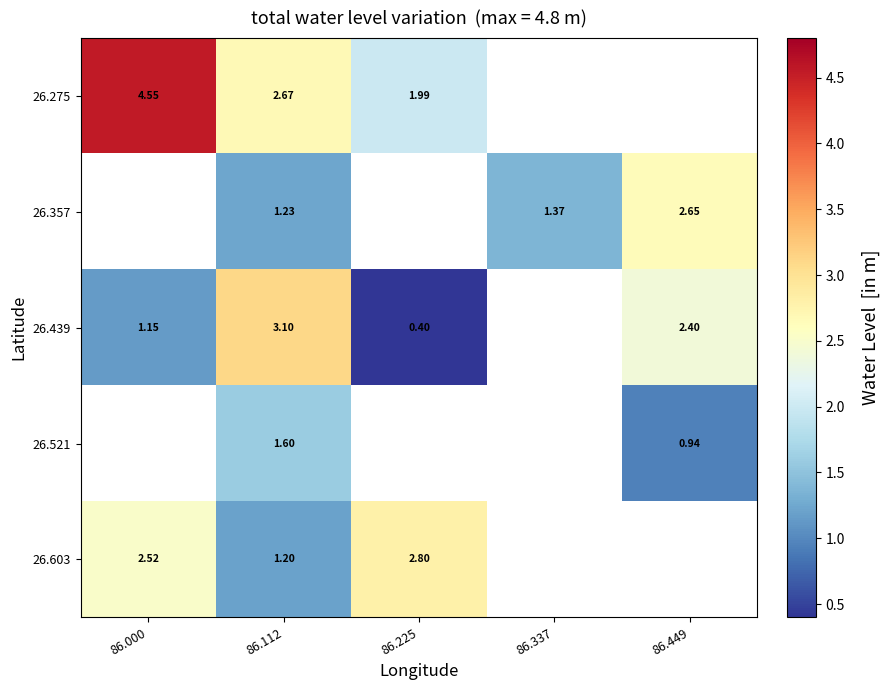

Which category has the lowest value in the 26.603 series?

86.112